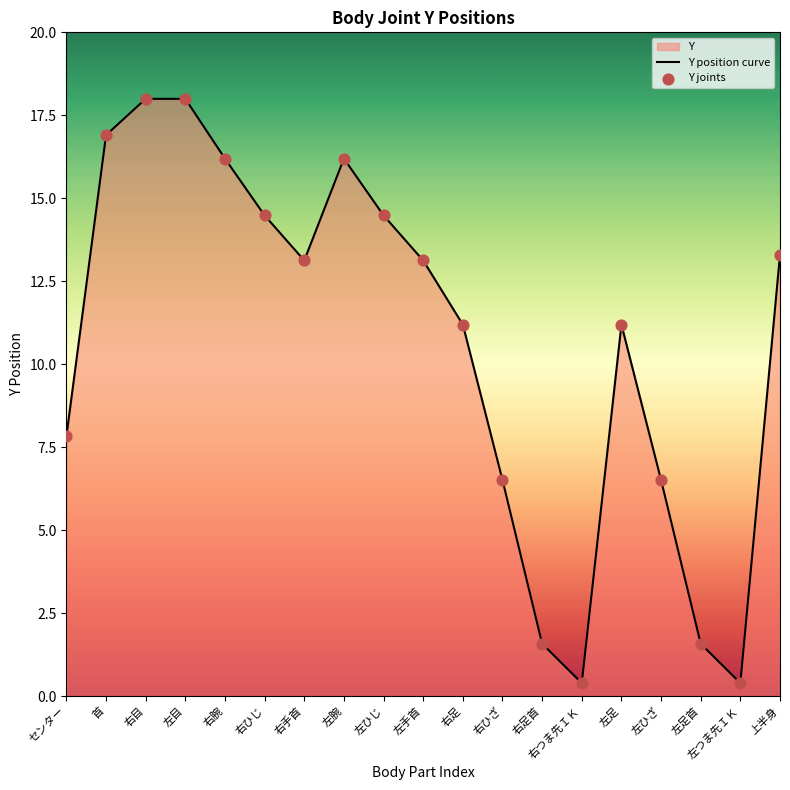

At how many categories does at least one series exceed 0?

19